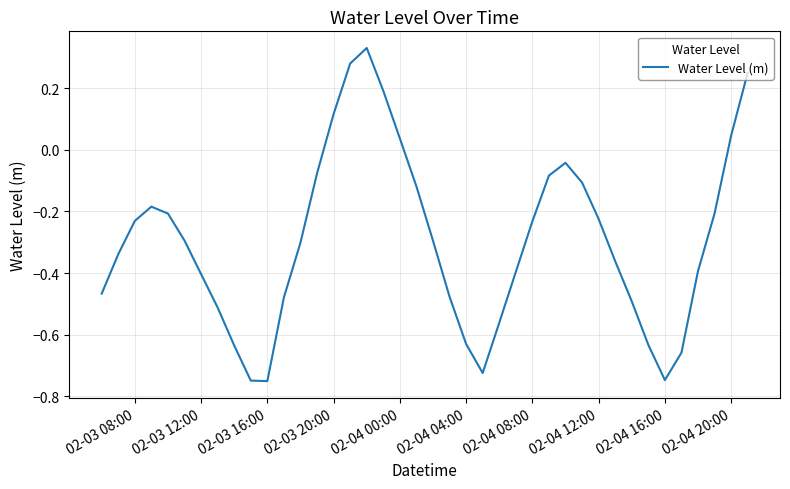

How many positive values are there?

7